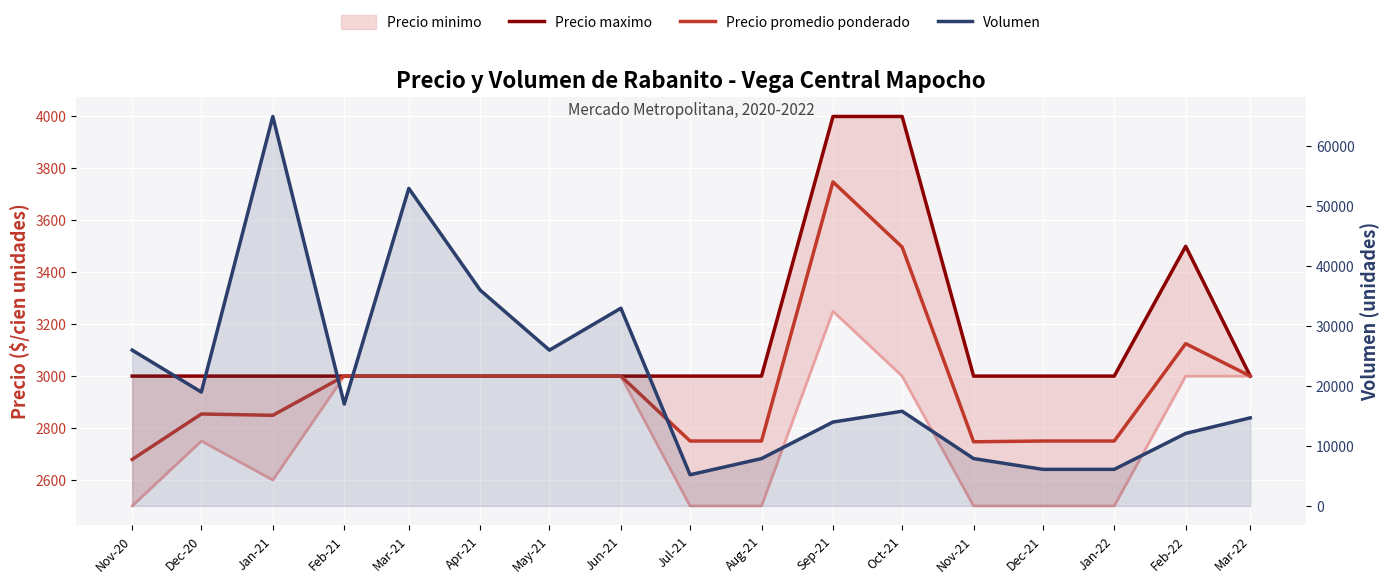

True or false: Precio promedio ponderado and Precio maximo intersect in this chart.

False